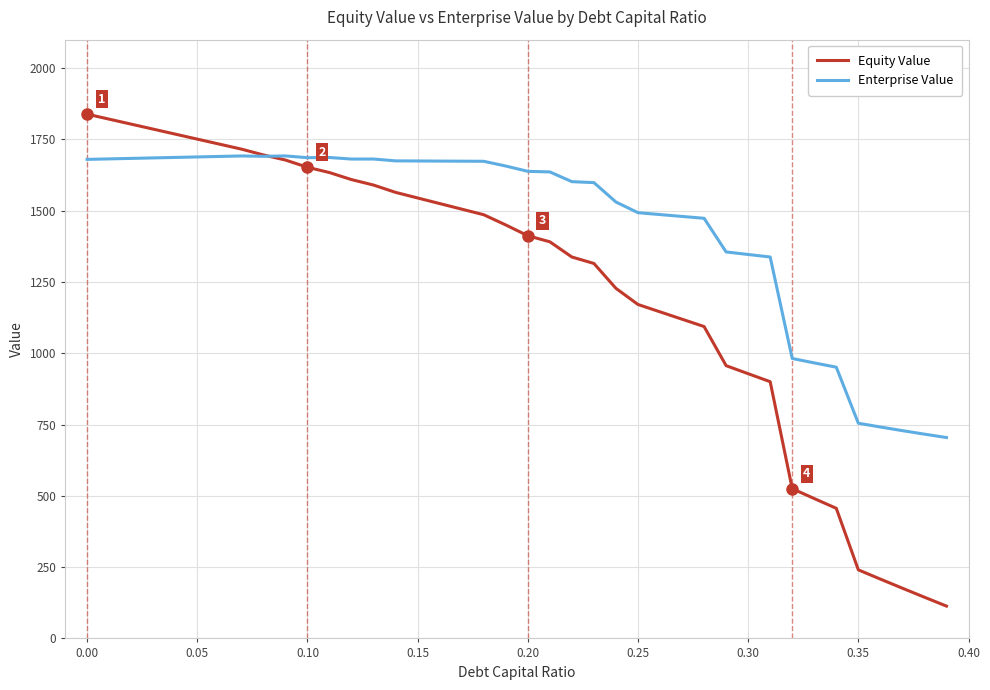

Which series has the largest range (max minus min)?

Equity Value